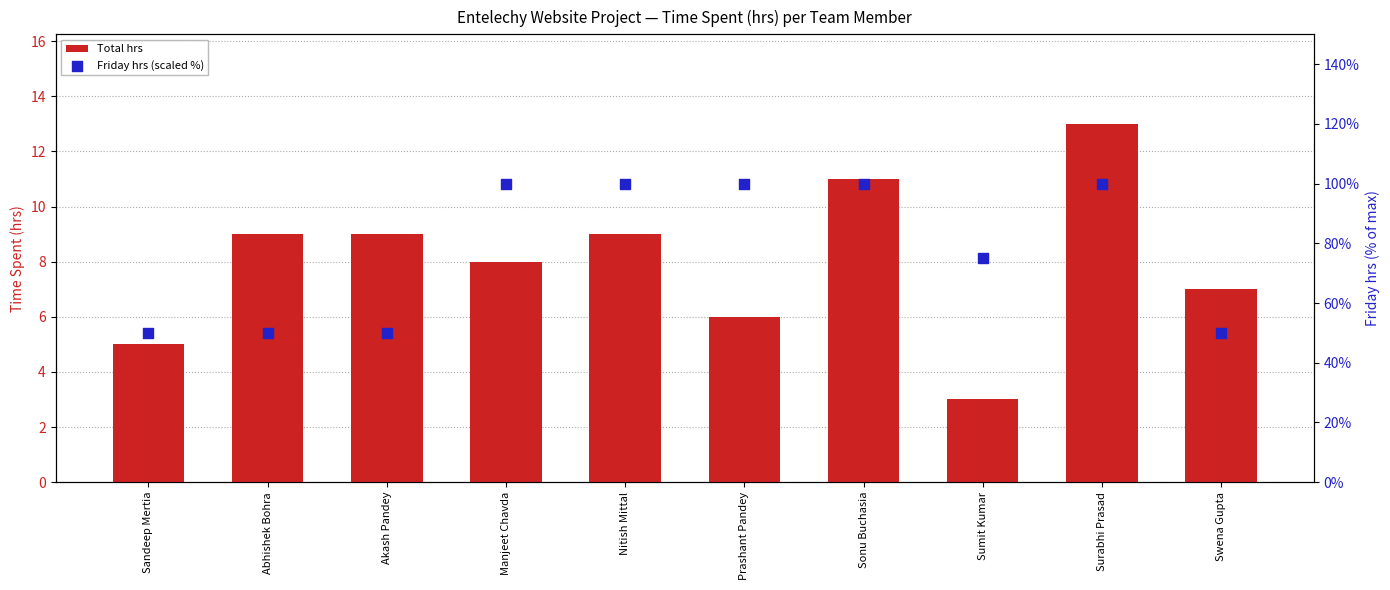

Which series has the widest spread of Y values?

Friday hrs (scaled %)